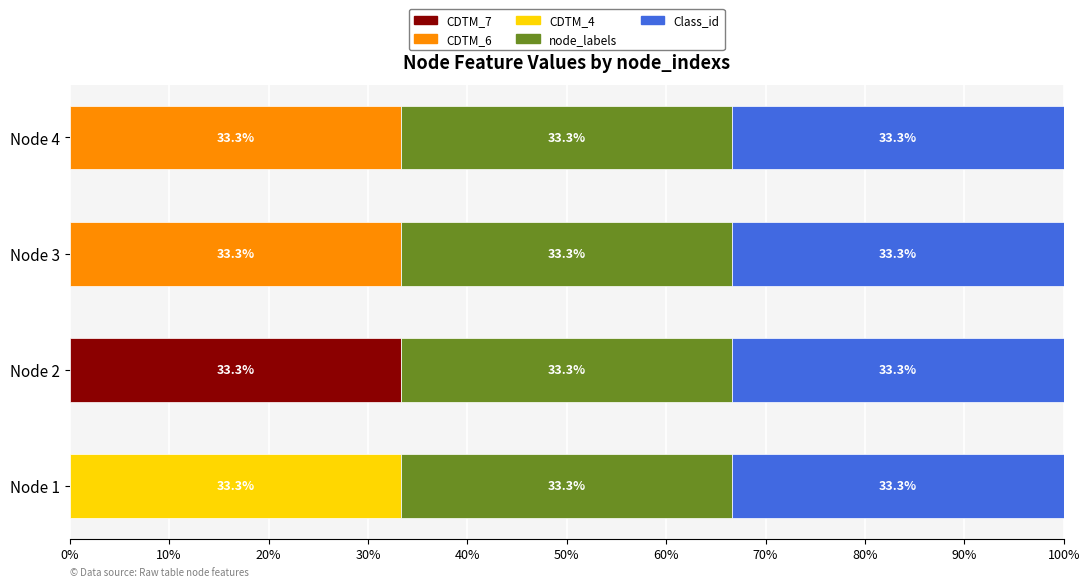

At which label does CDTM_7 reach its peak?

Node 2